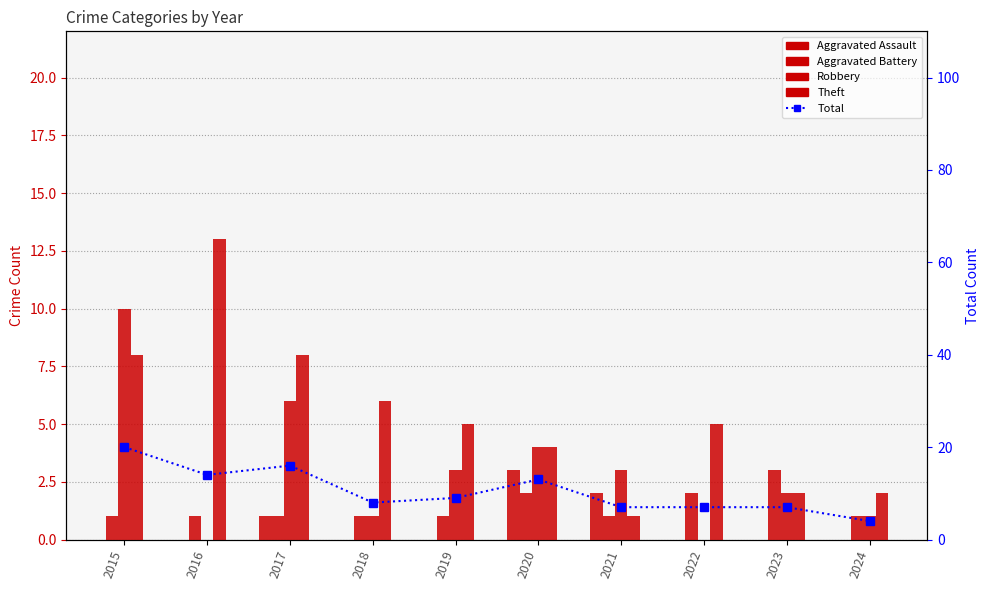

What is the difference between the second highest and second lowest values in the Theft series?

6